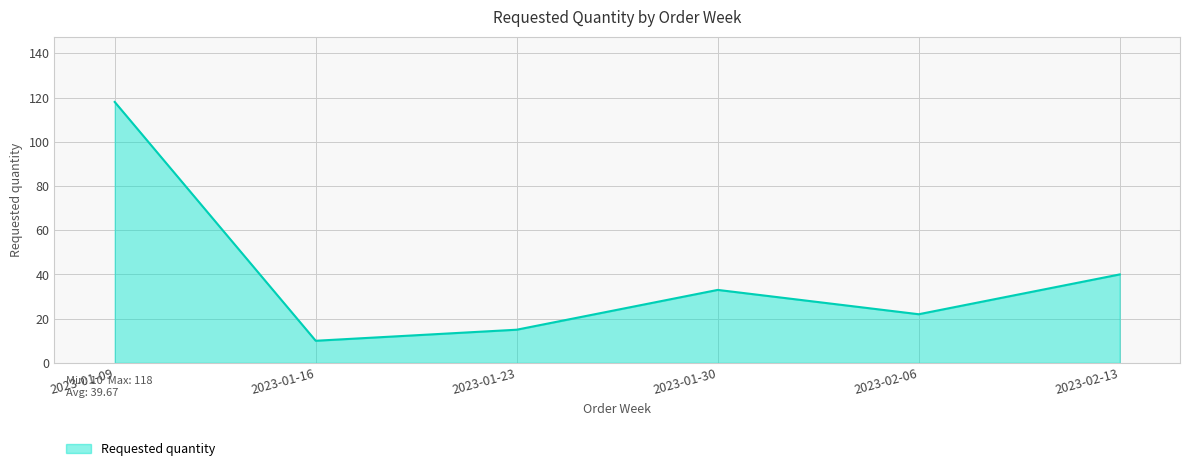

Where is the first local minimum?

2023-01-16